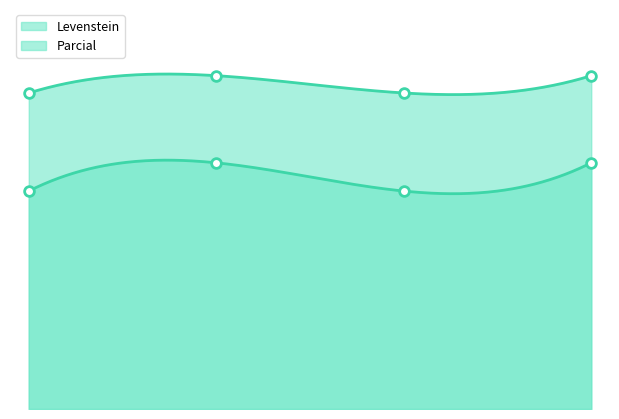

Which series has the largest total across all categories?

Parcial